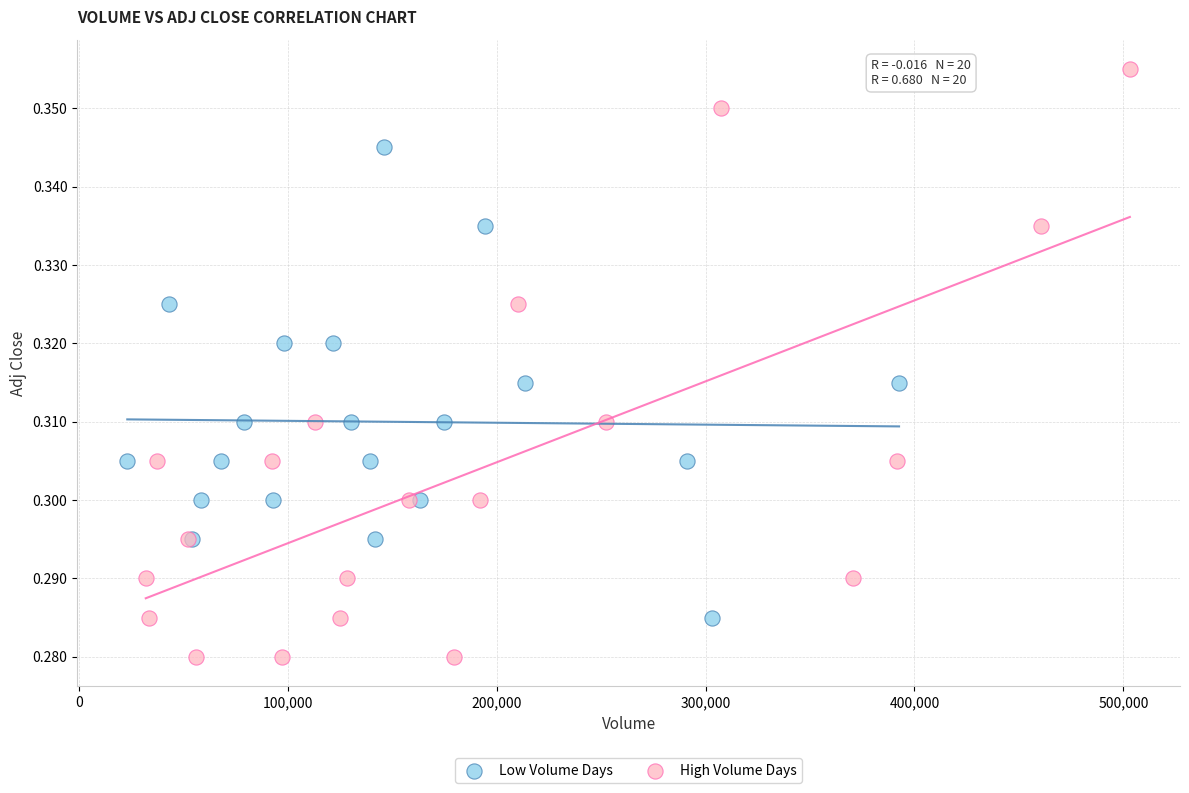

Which series reaches the maximum Y coordinate?

High Volume Days